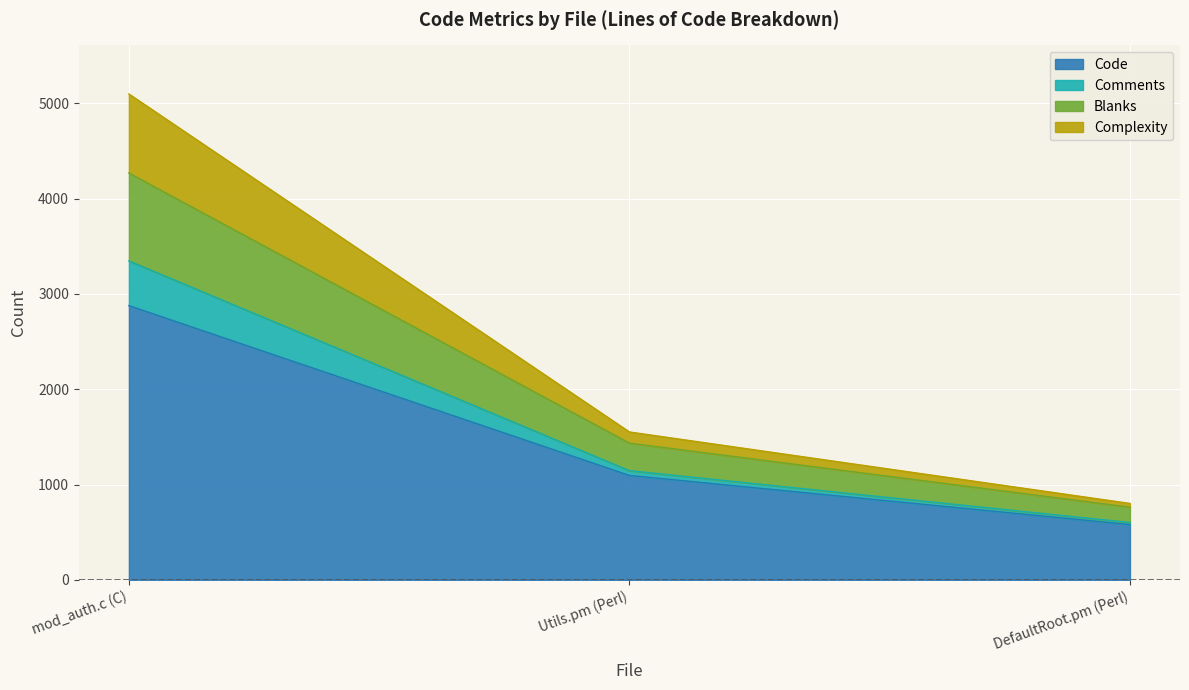

At which category is the sum across all series the highest?

mod_auth.c (C)